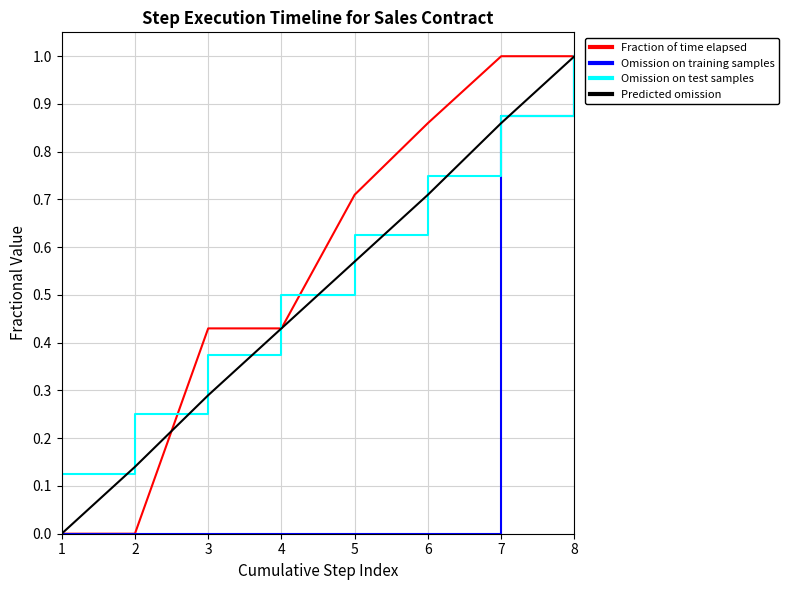

True or false: Predicted omission and Omission on training samples cross at least once.

True